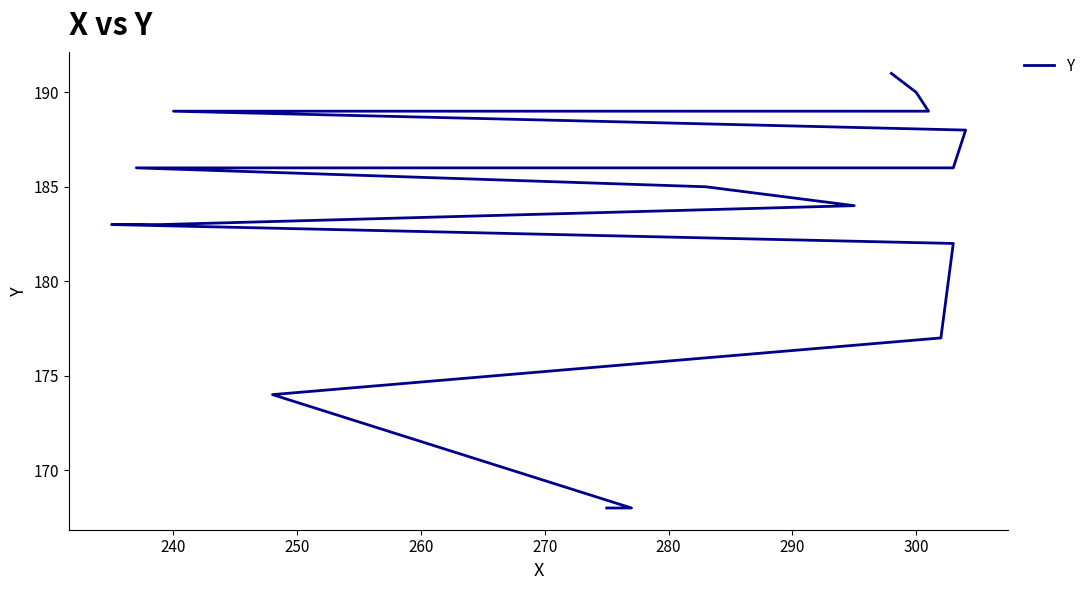

What is the maximum value shown in the chart?

191